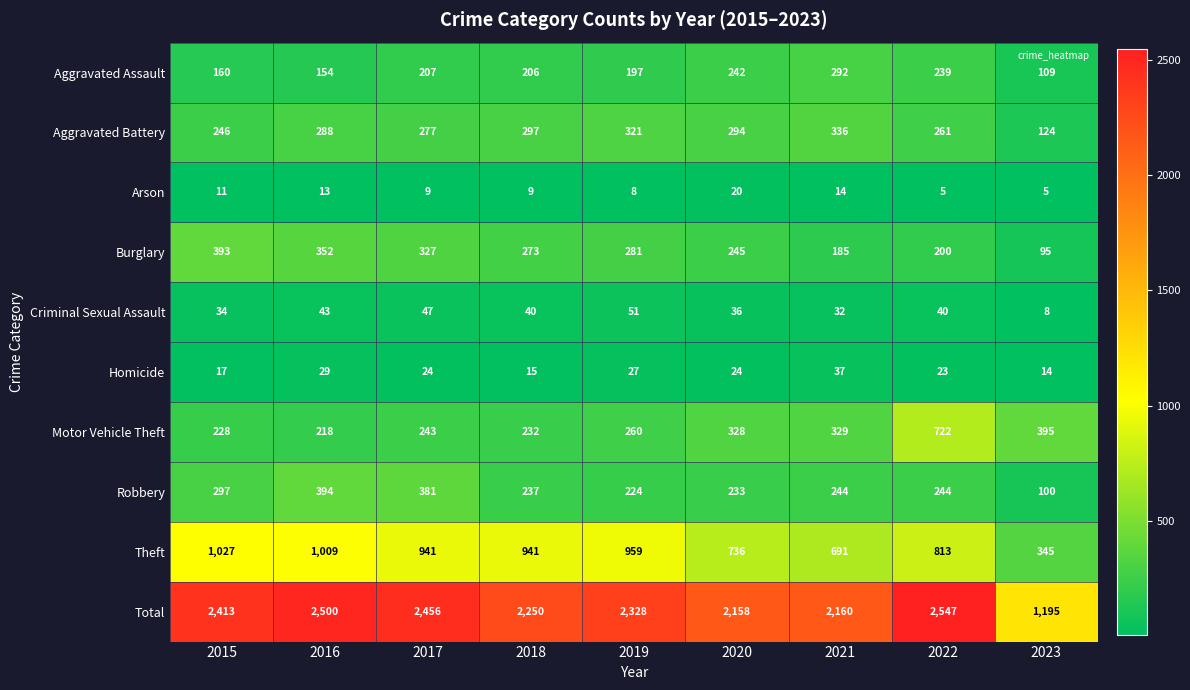

At 2019, list the series in order from largest to smallest.

Total, Theft, Aggravated Battery, Burglary, Motor Vehicle Theft, Robbery, Aggravated Assault, Criminal Sexual Assault, Homicide, Arson